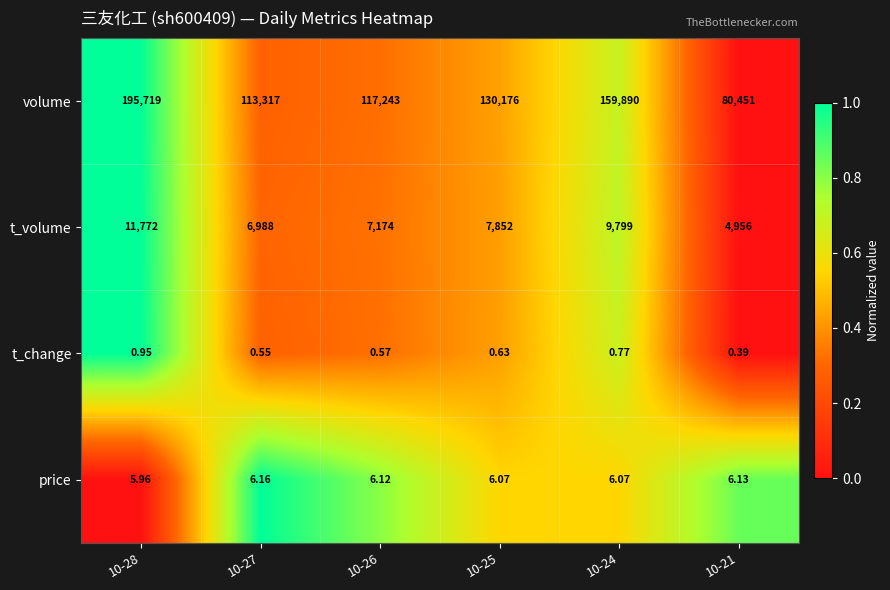

Count the number of data series in this chart.

4